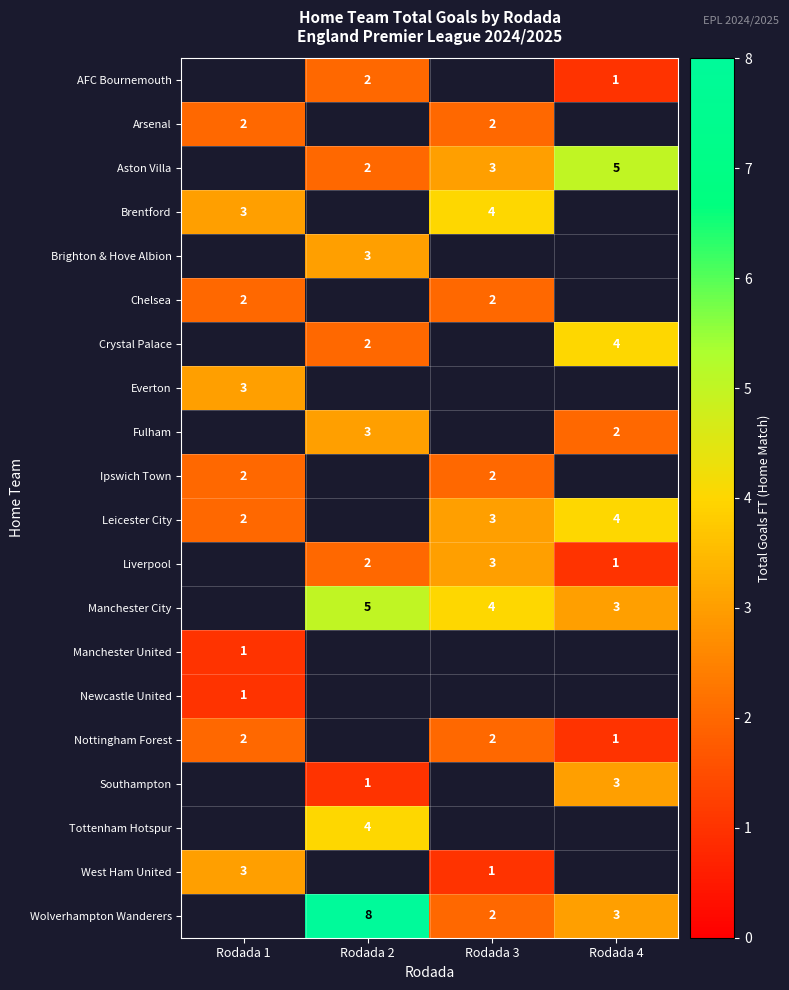

The value of Ipswich Town at Rodada 1 is 2. True or false?

True